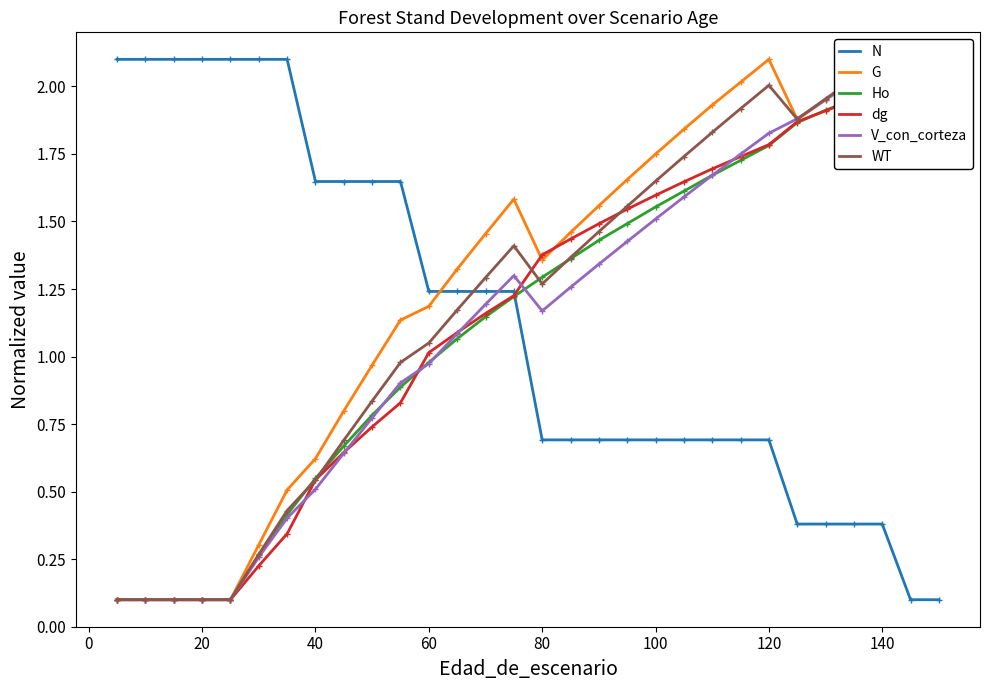

What is the difference between the maximum and minimum values in the dg series?

2.0